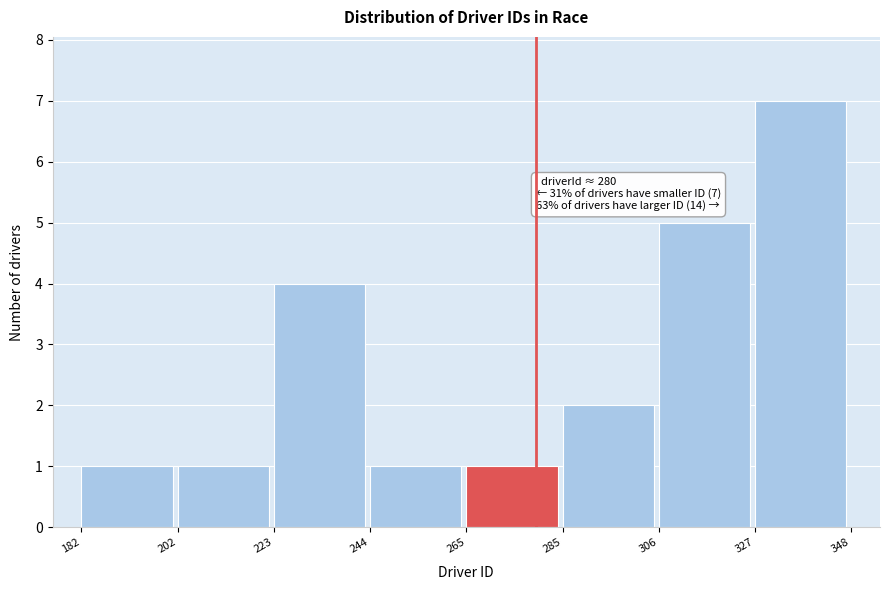

Which range on the x-axis has the tallest bar?

327 to 348